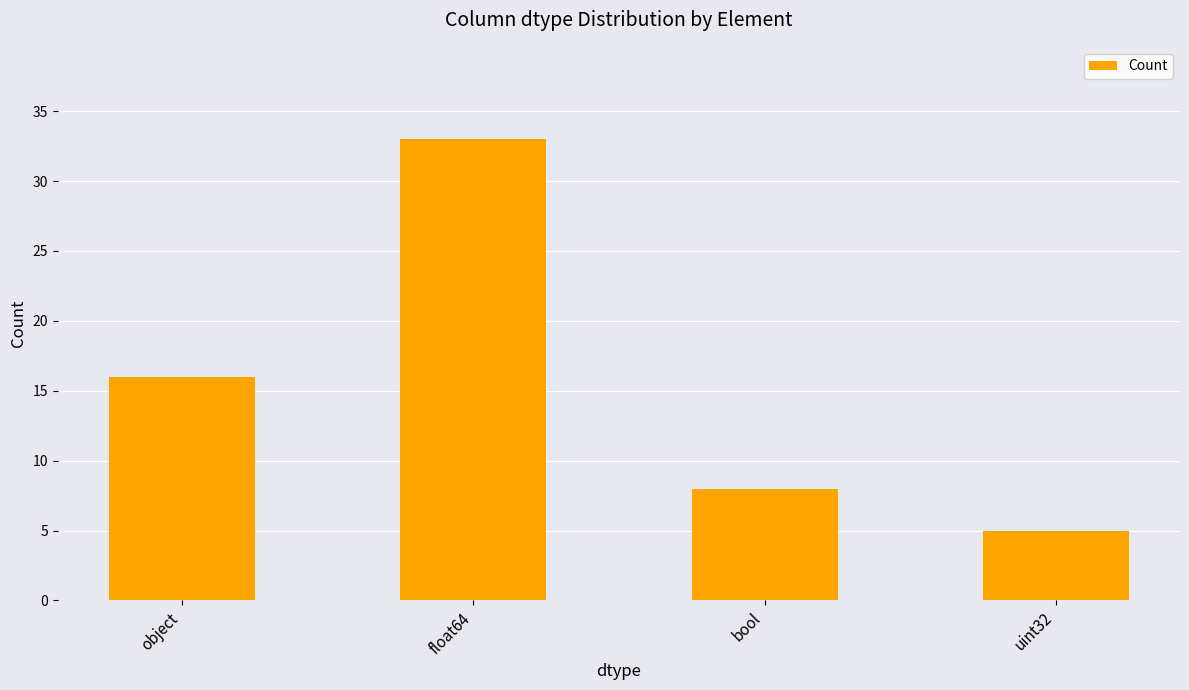

At which category does the chart reach its minimum across all series?

uint32